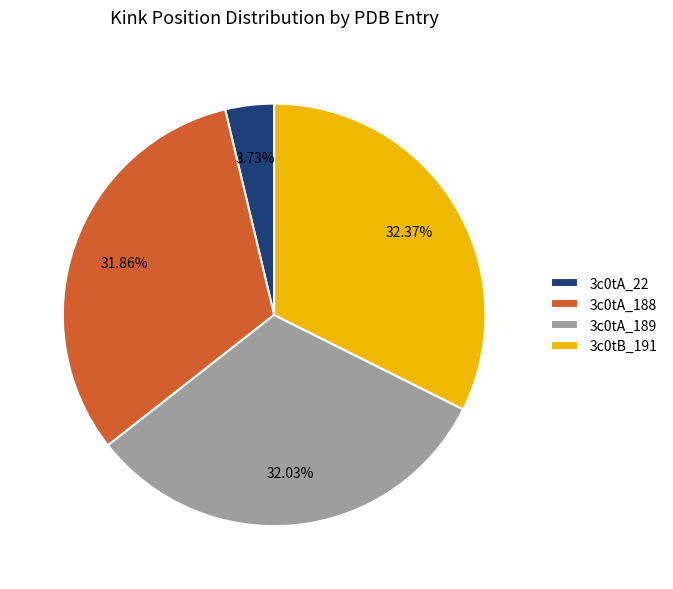

True or false: 3c0tB_191 accounts for 43% of the total.

False